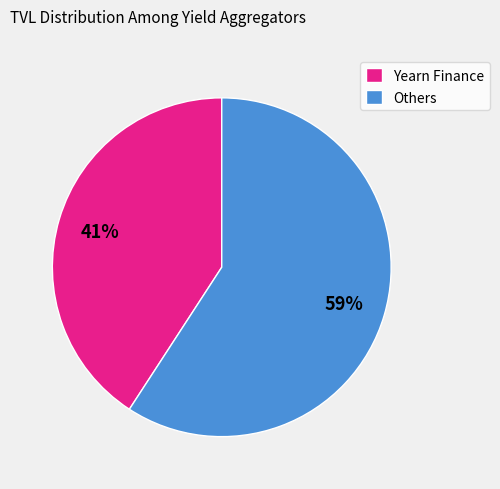

To the nearest percent, what percentage of the pie is Others?

59%